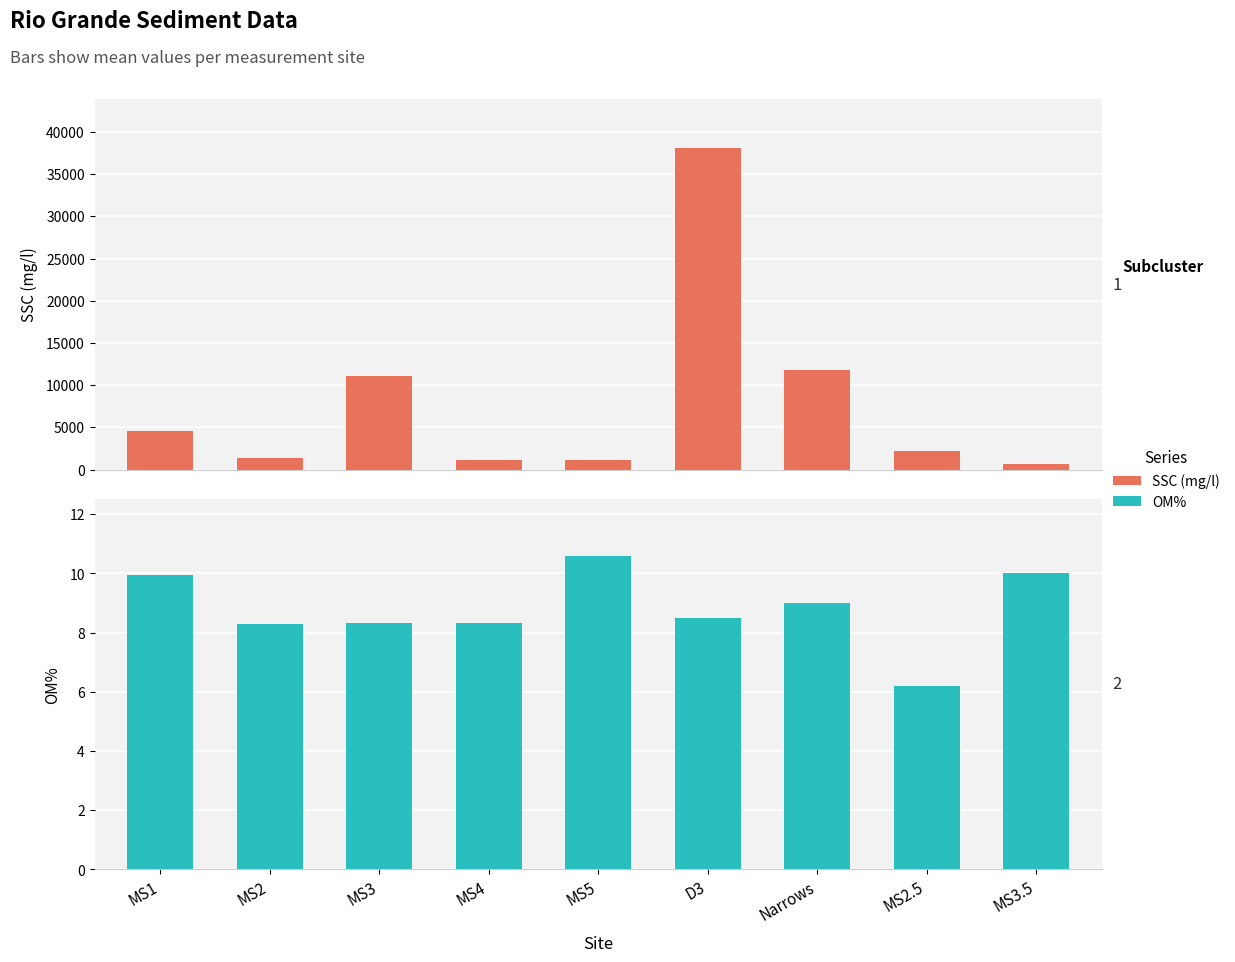

Rank the series by their average value, from highest to lowest.

SSC (mg/l), OM%